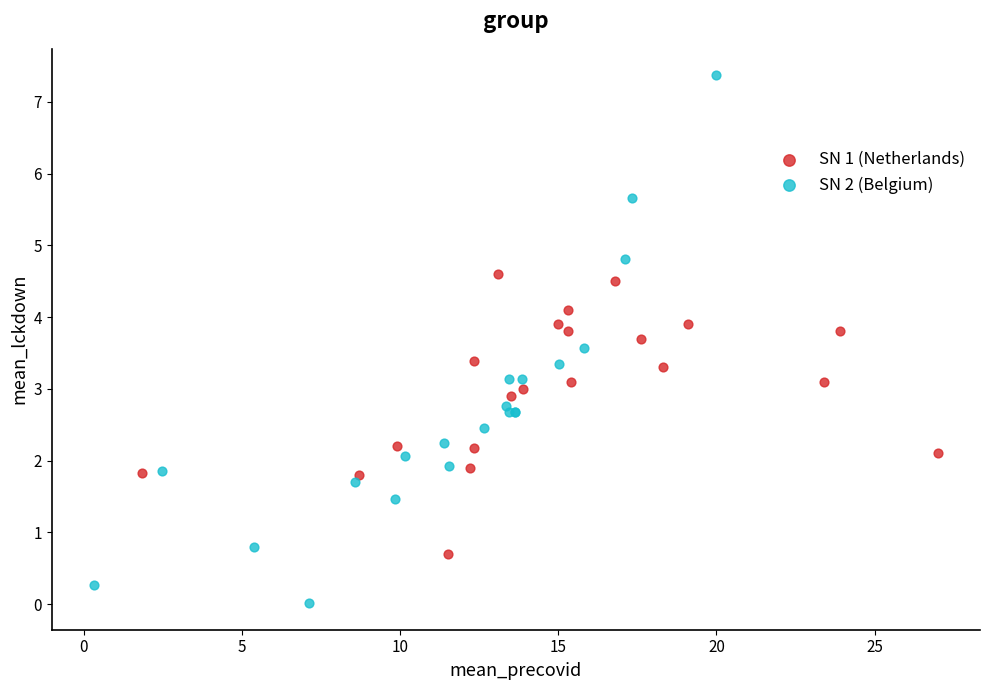

Which series reaches the maximum Y coordinate?

SN 2 (Belgium)